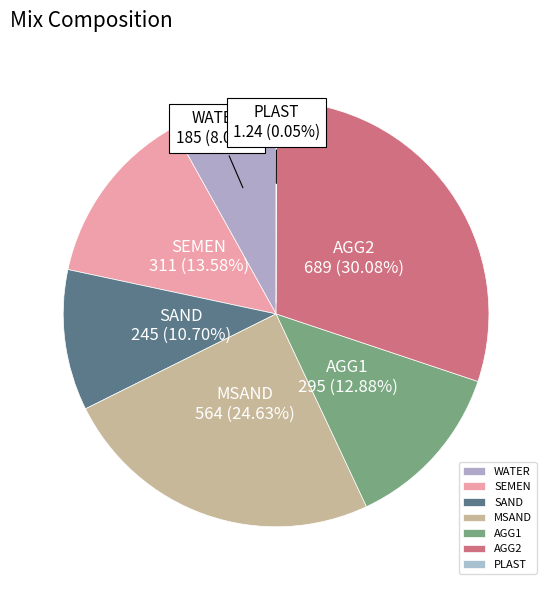

The MSAND slice represents 35% of the pie. True or false?

False